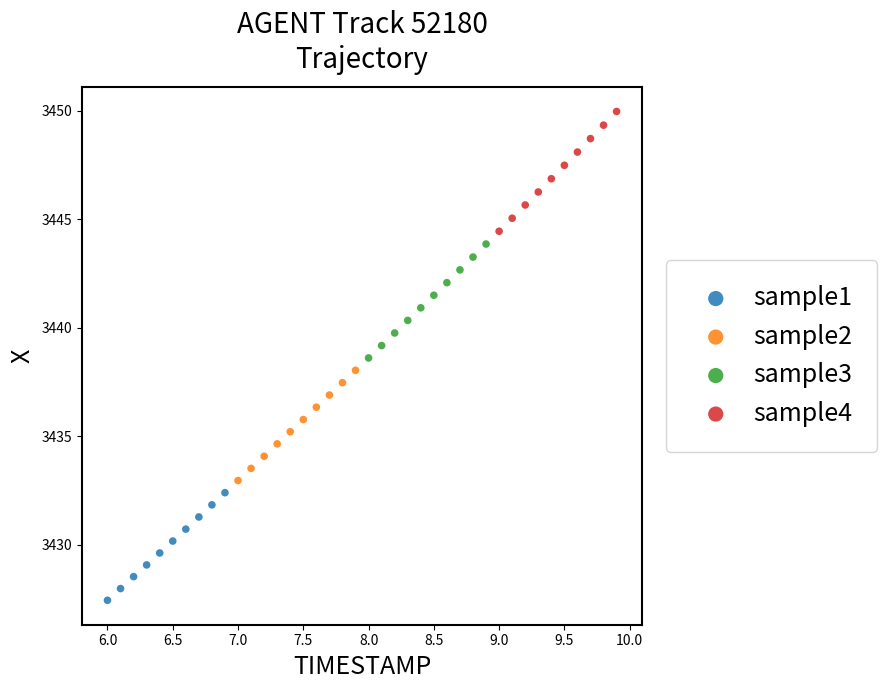

Which series has the widest spread of Y values?

sample4